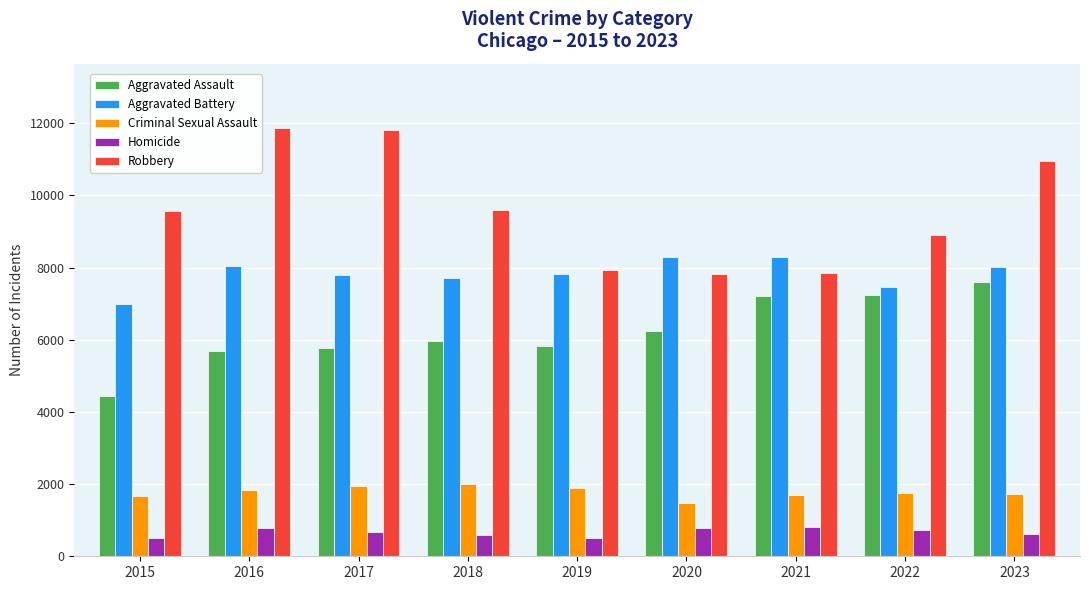

Is the value of Aggravated Assault at 2019 greater than the value of Homicide at 2017?

Yes